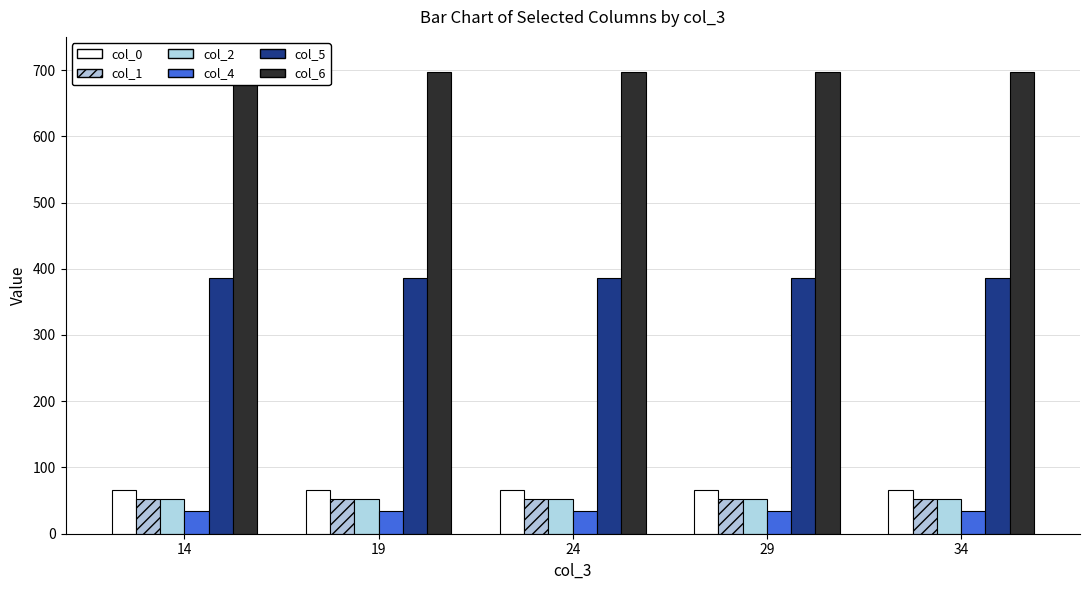

Reading left to right, list all the values displayed in this chart.

col_0: 14=66.0	19=66.0	24=66.0	29=66.0	34=66.0
col_1: 14=52.0	19=52.0	24=52.0	29=52.0	34=52.0
col_2: 14=53.0	19=53.0	24=53.0	29=53.0	34=53.0
col_4: 14=35.0	19=35.0	24=35.0	29=35.0	34=35.0
col_5: 14=386.4	19=386.4	24=386.4	29=386.4	34=386.4
col_6: 14=697.6	19=697.6	24=697.6	29=697.6	34=697.6